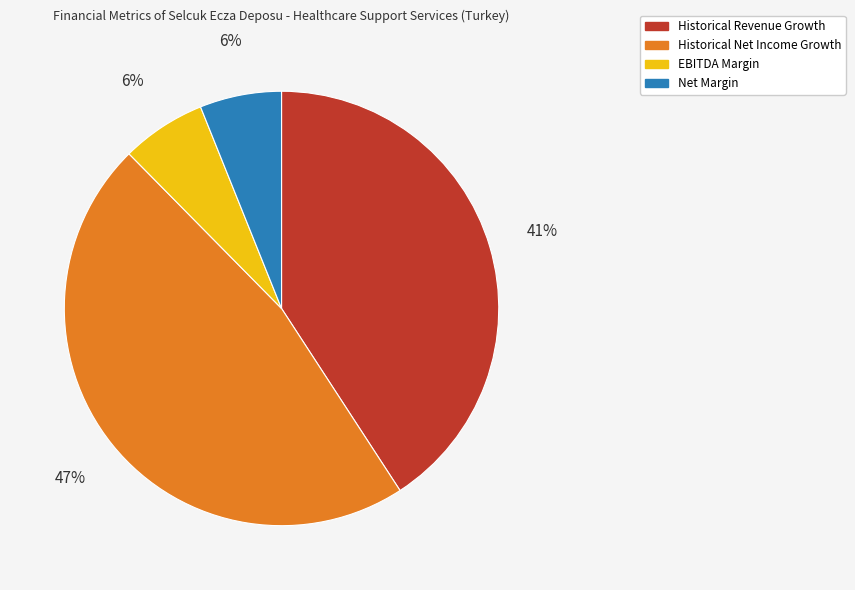

Which slice is the largest?

Historical Net Income Growth